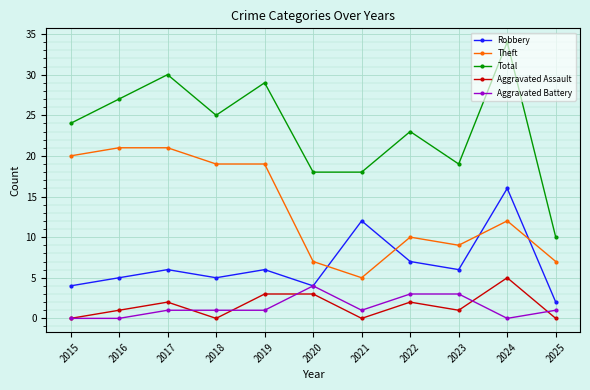

True or false: Theft and Aggravated Assault intersect in this chart.

False